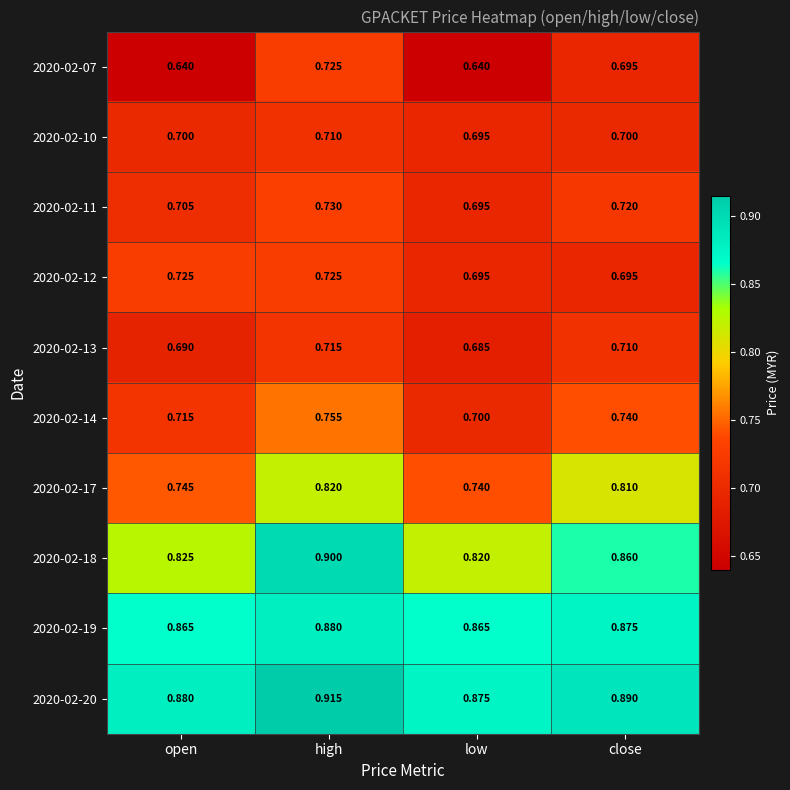

At which label is 2020-02-20 closest to 0?

low